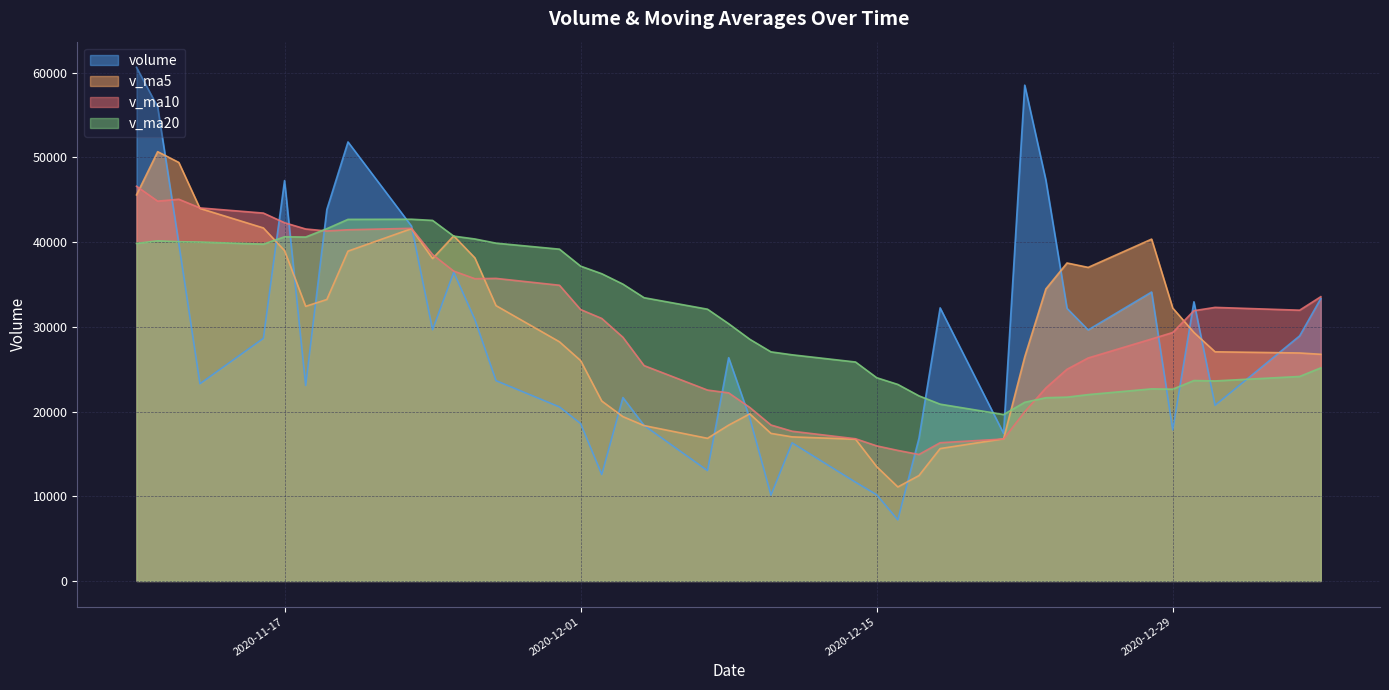

Which series has the largest range (max minus min)?

volume